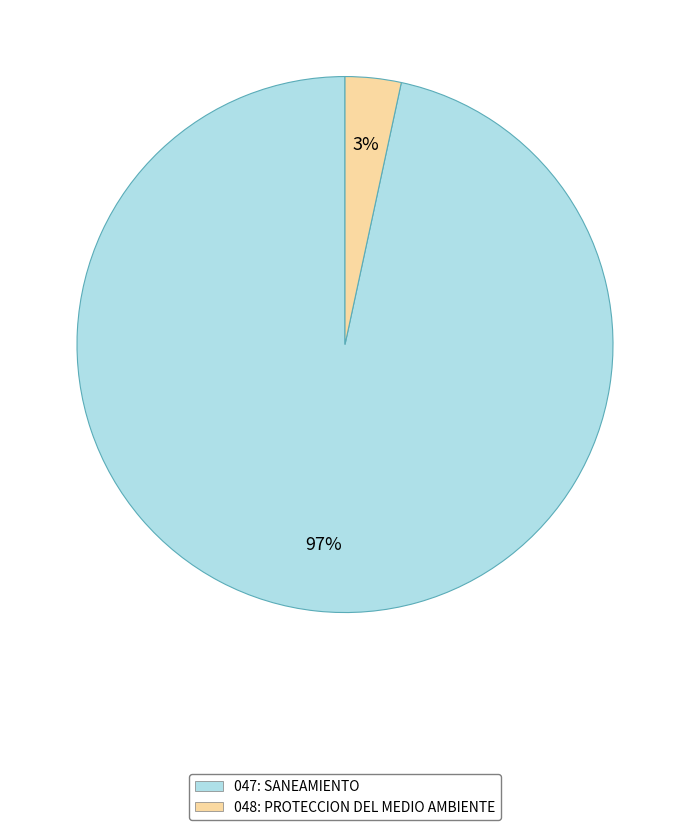

To the nearest percent, what portion does 048: PROTECCION DEL MEDIO AMBIENTE represent?

3%